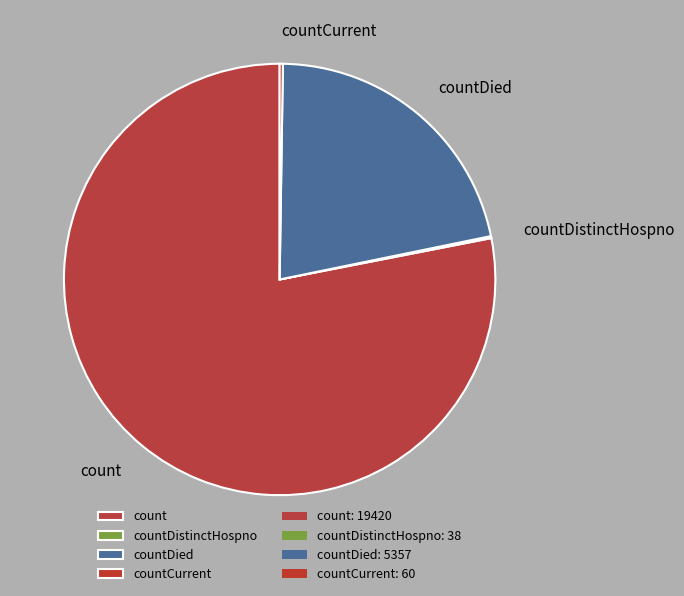

Which category has the biggest portion of the pie?

count